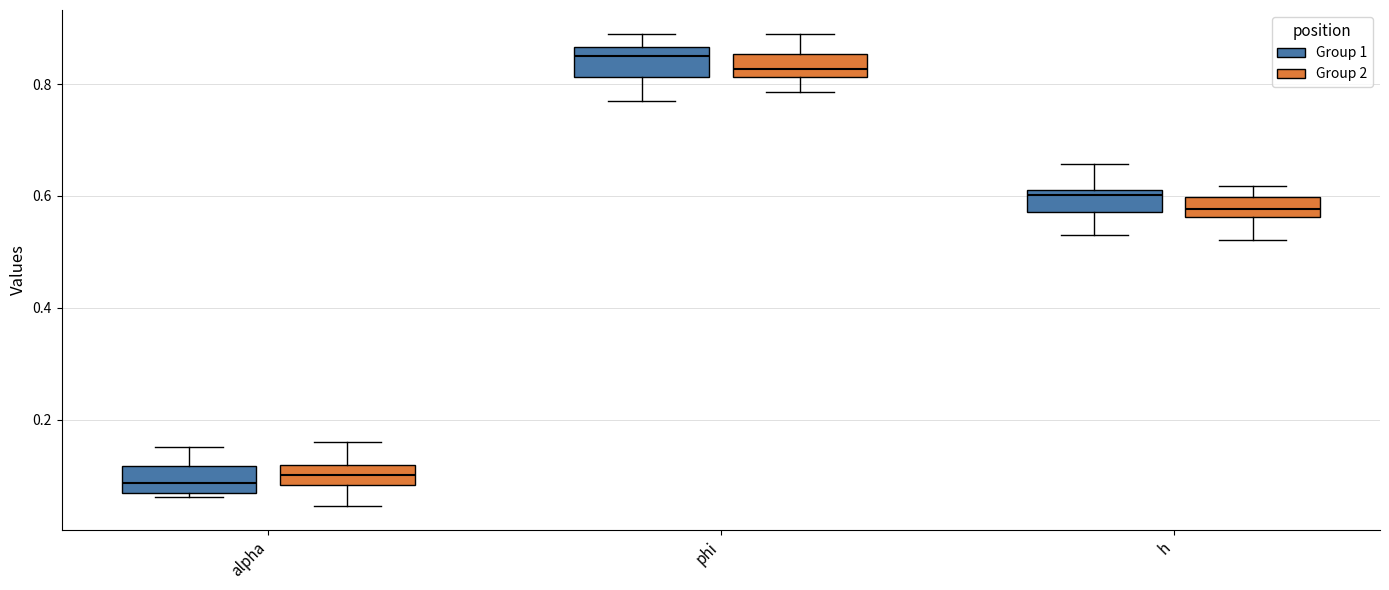

Reading left to right, transcribe this box plot: for each box, give where its median line is, the range the box spans, and where its two whiskers end, as read against the y-axis. The values are not printed on the chart, so give them approximately, as read against the axis.

alpha (Group 1): median 0.08, box 0.06 to 0.12, whiskers 0.06 (just below the box's lower edge) to 0.16
alpha (Group 2): median 0.10, box 0.08 to 0.12, whiskers 0.04 to 0.16
phi (Group 1): median 0.84, box 0.82 to 0.86, whiskers 0.76 to 0.90
phi (Group 2): median 0.82 (inside the box), box 0.82 to 0.86, whiskers 0.78 to 0.88
h (Group 1): median 0.60, box 0.58 to 0.62, whiskers 0.54 to 0.66
h (Group 2): median 0.58, box 0.56 to 0.60, whiskers 0.52 to 0.62